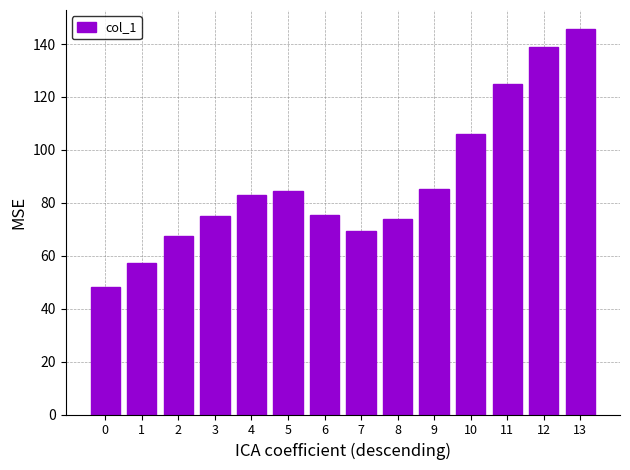

Read the value at 12.

138.7